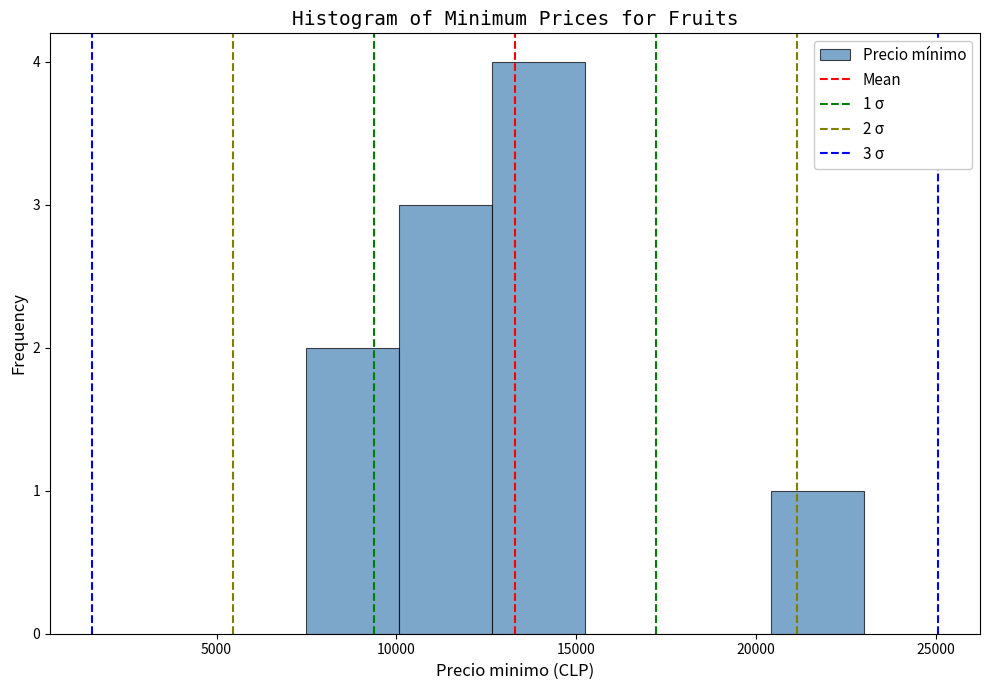

Which range on the x-axis has the tallest bar?

12500 to 15500